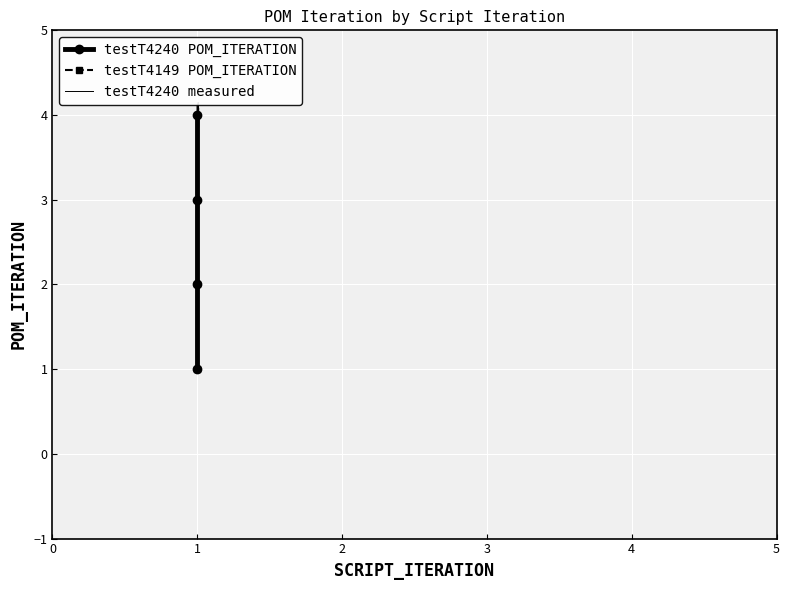

Reading left to right, what are all the values shown in this chart?

1	2	3	4